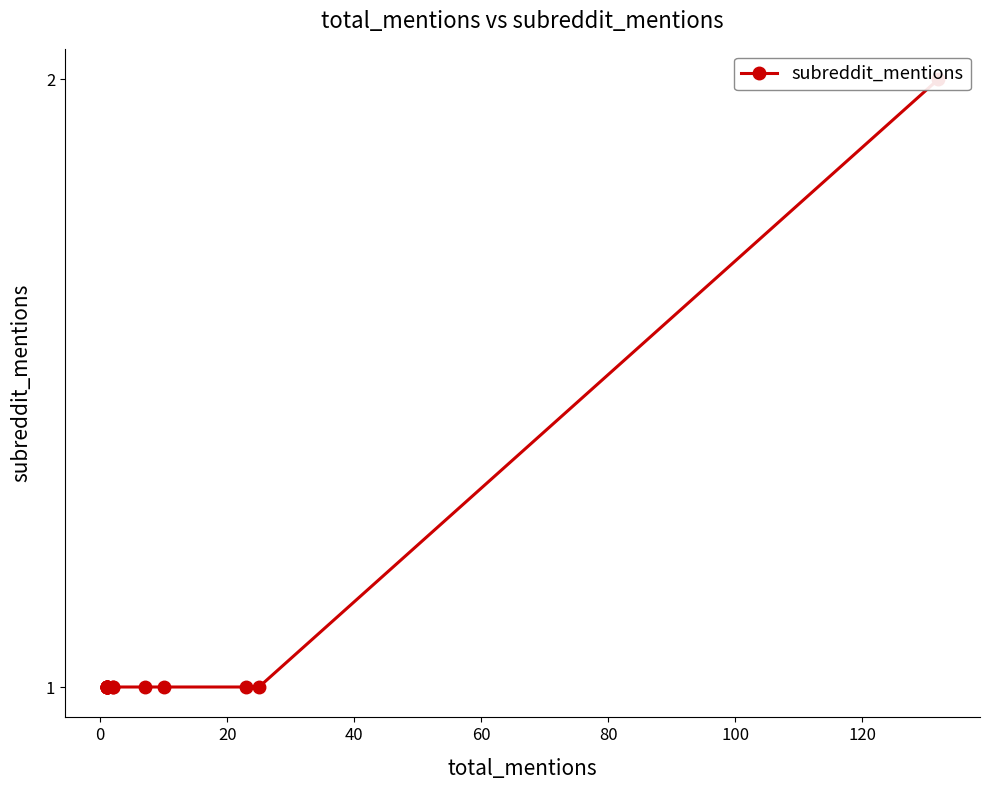

True or false: the data shows 2 at 12.

False